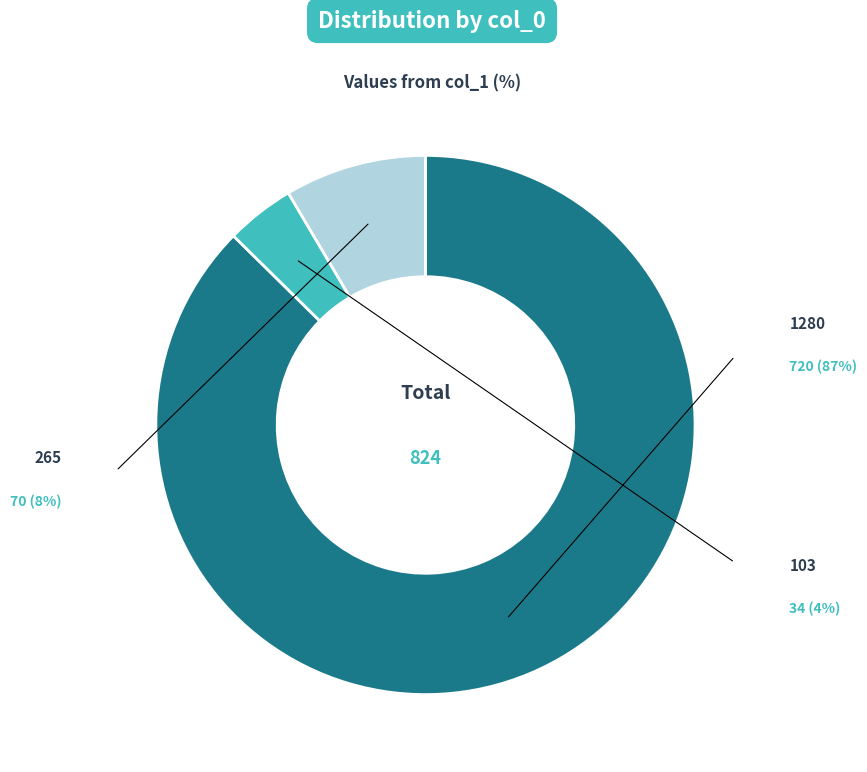

Approximately how many times larger is the value at 265 compared to 103?

2.1